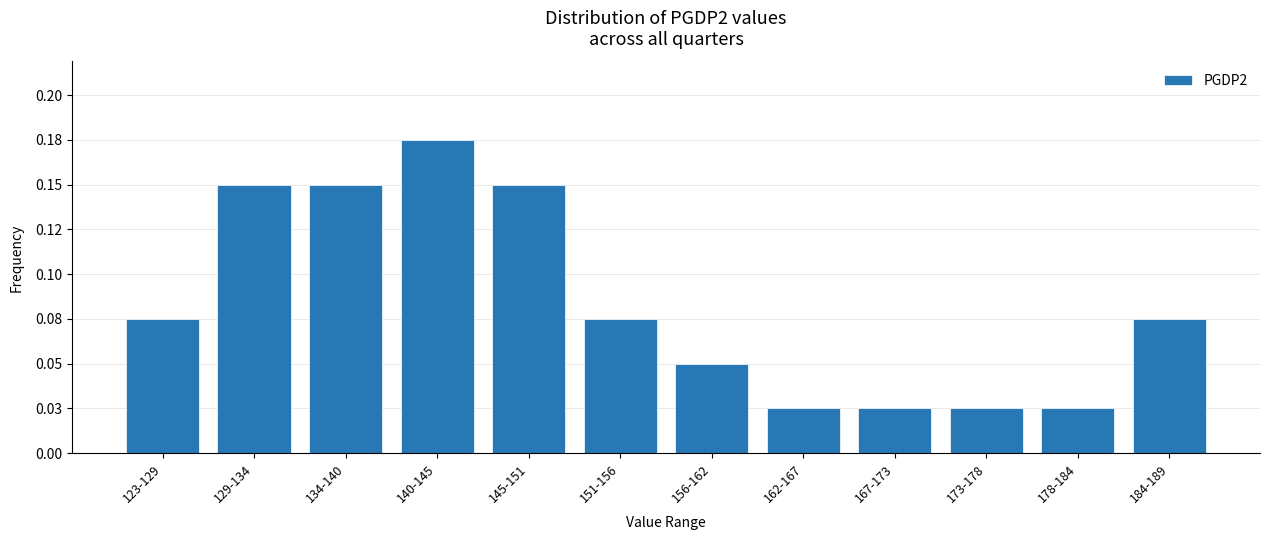

Does the chart contain any negative values?

No